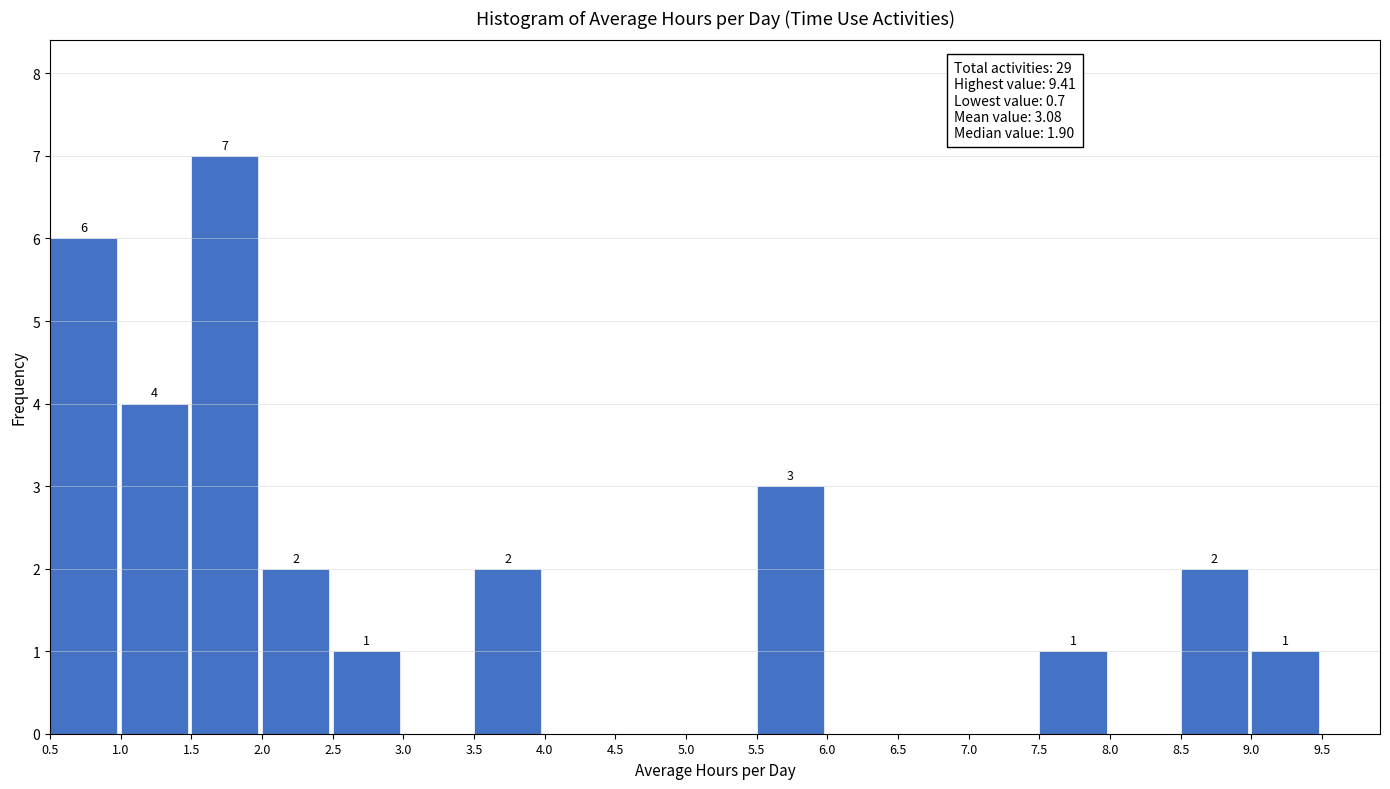

Which range on the x-axis has the tallest bar?

1.5 to 2.0